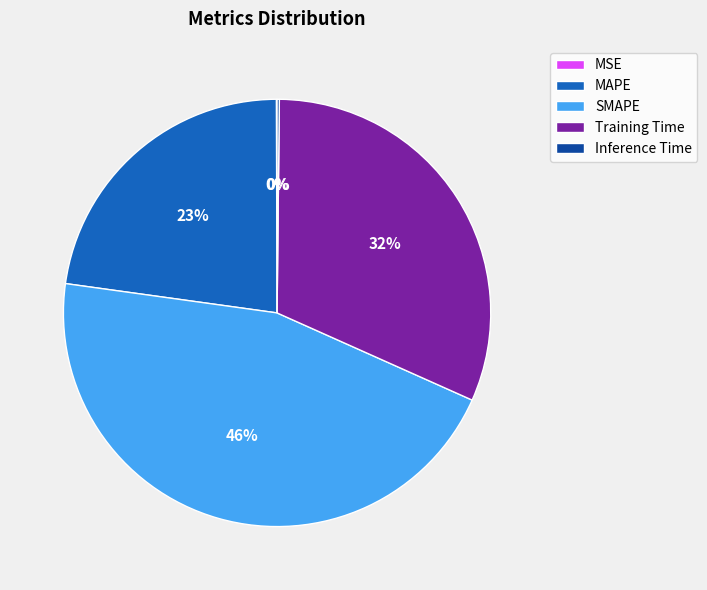

Is the sum of SMAPE and MAPE greater than half?

Yes